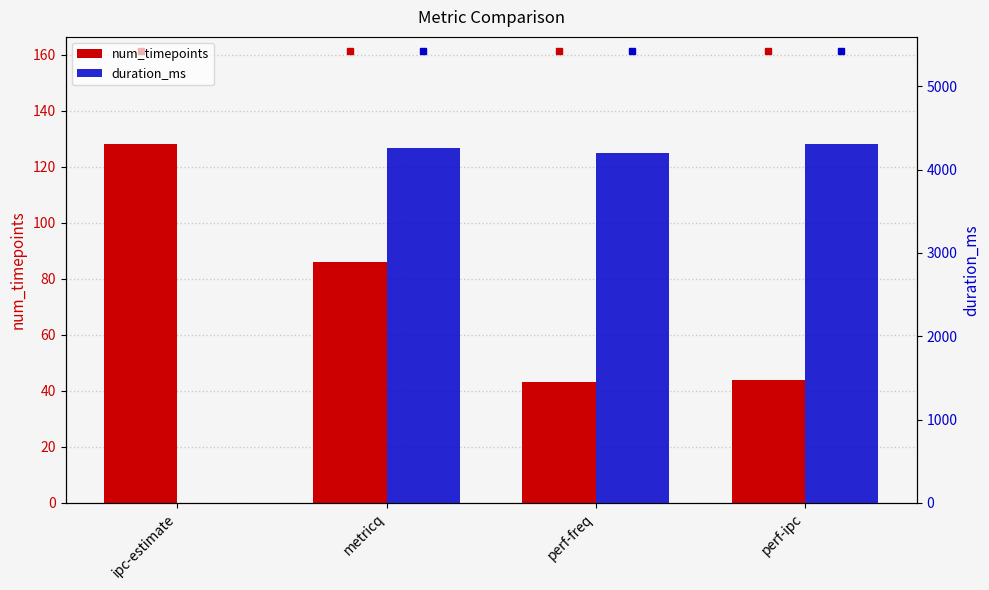

Which series has the largest range (max minus min)?

duration_ms